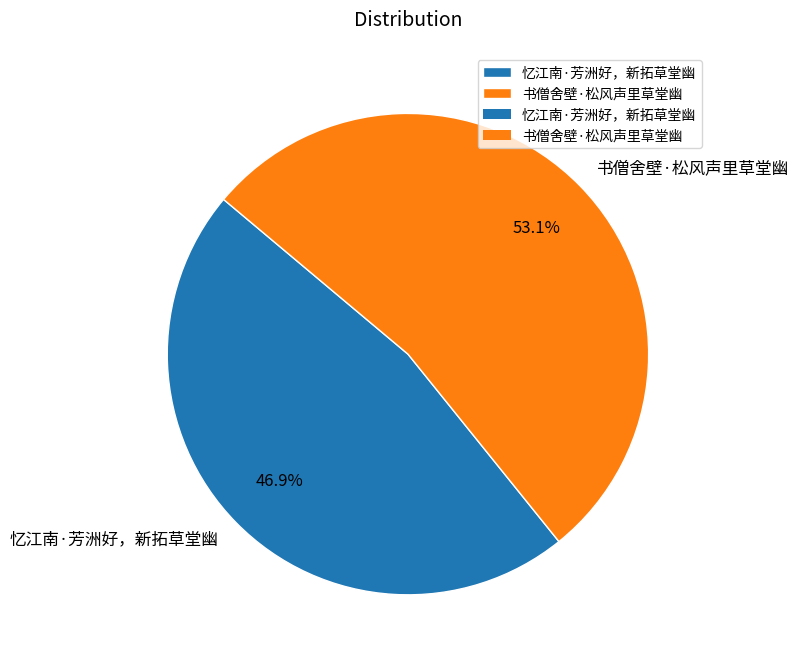

Which has a higher value, 书僧舍壁·松风声里草堂幽 or 忆江南·芳洲好，新拓草堂幽?

书僧舍壁·松风声里草堂幽